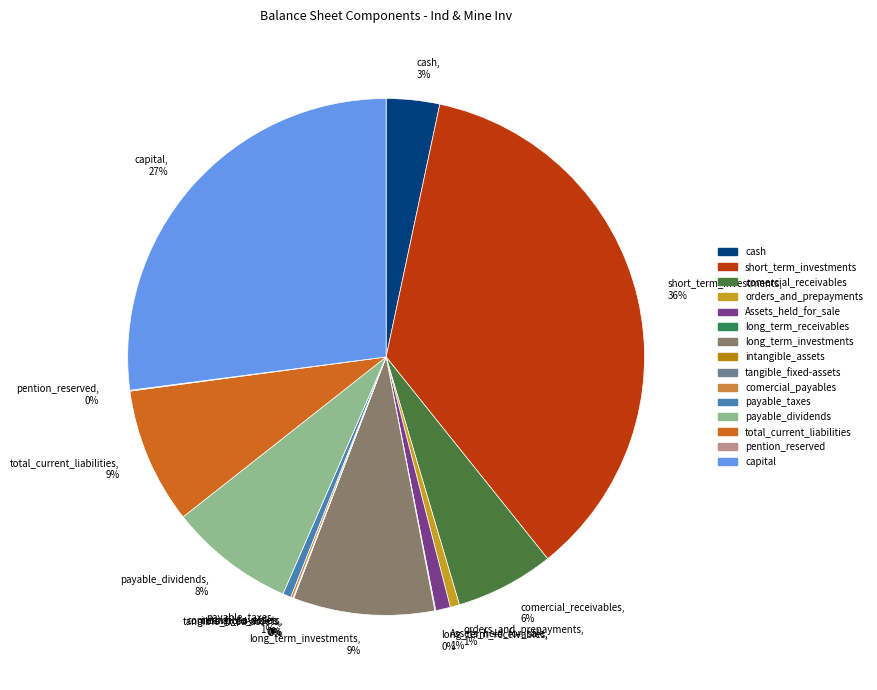

Which slice is the largest?

short_term_investments